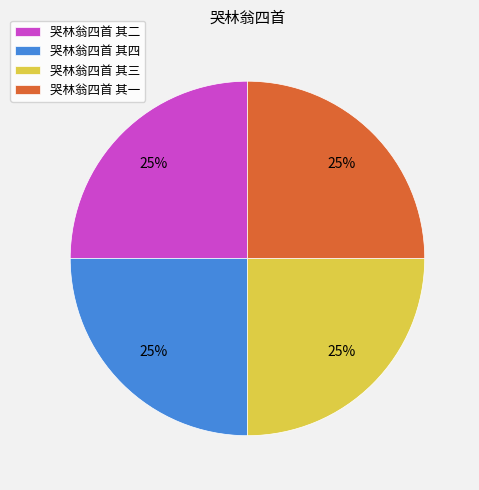

To the nearest percent, what percentage of the pie is 哭林翁四首 其四?

25%